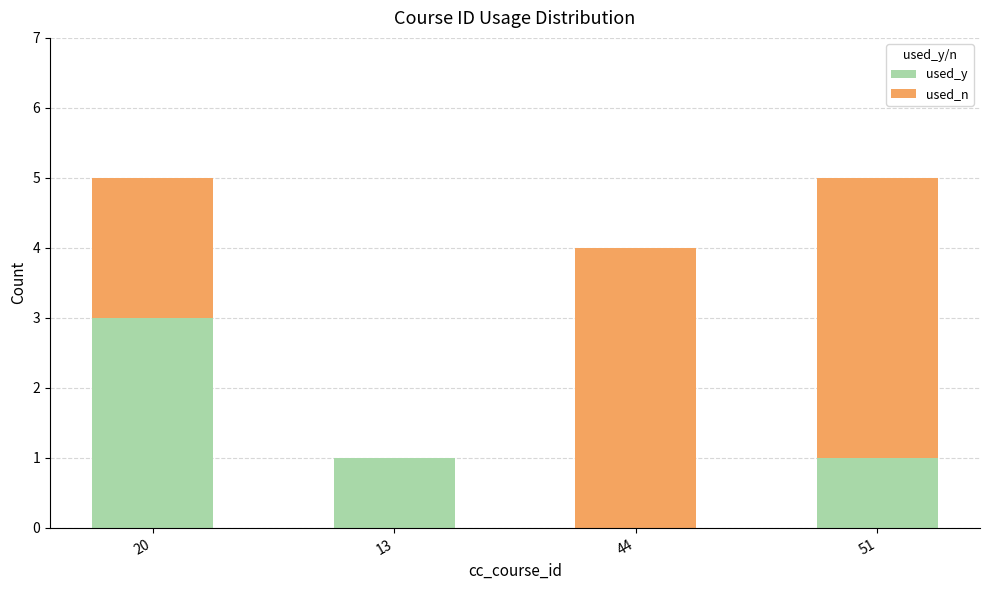

What is the sum of all used_y values?

5